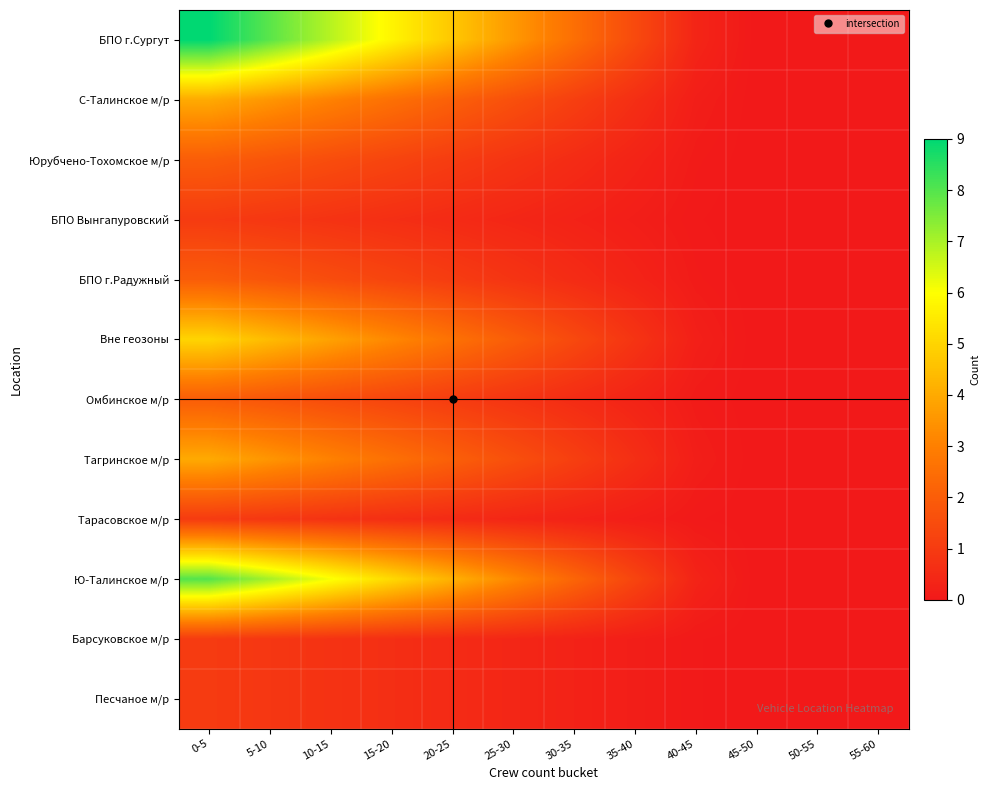

How many data points does each series have?

12